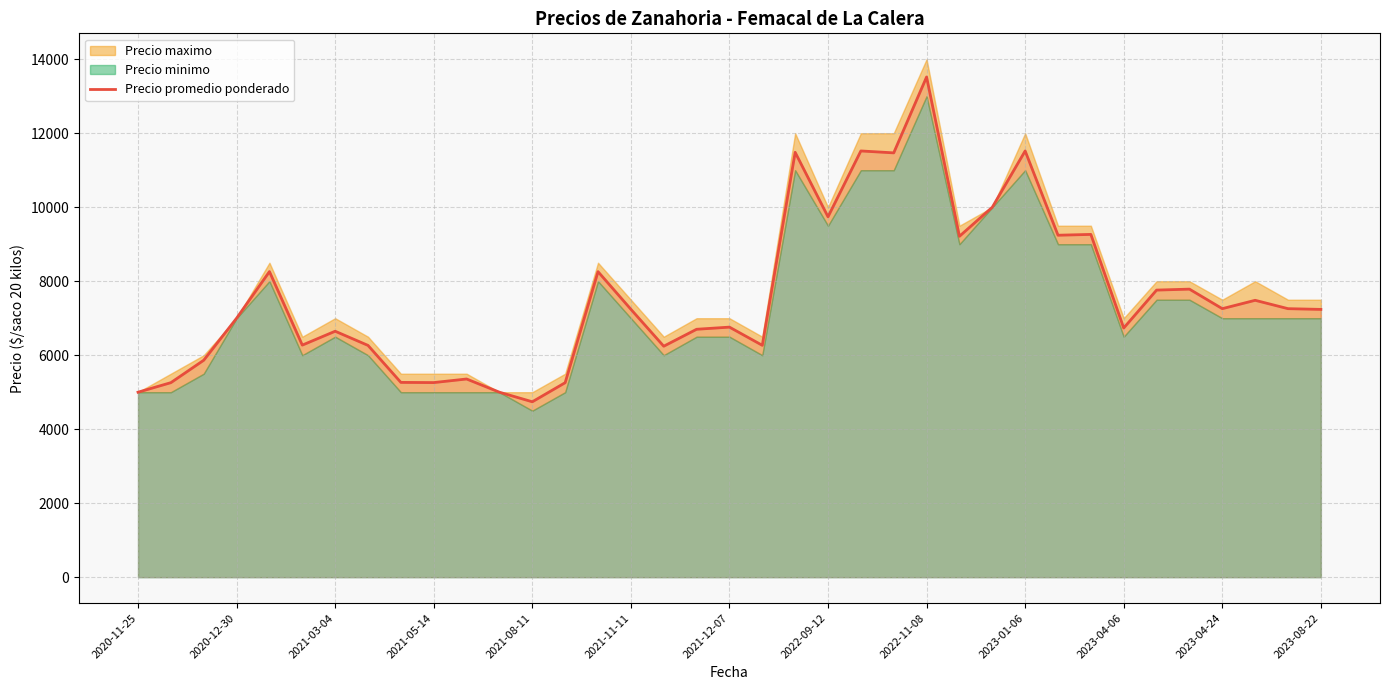

At which label does Precio promedio ponderado reach its peak?

2022-11-08